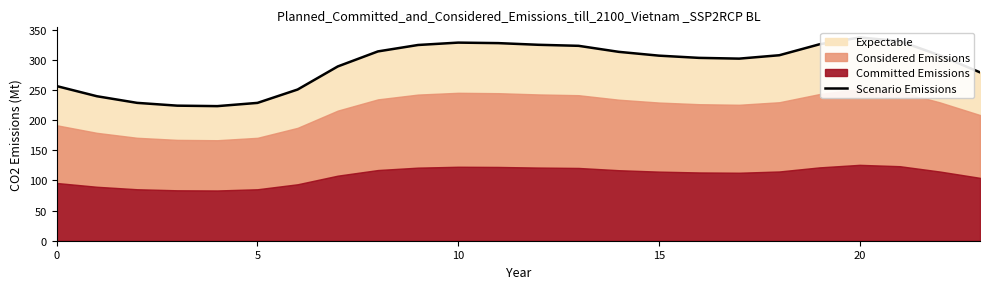

Does the chart display data point markers on the line(s)?

No